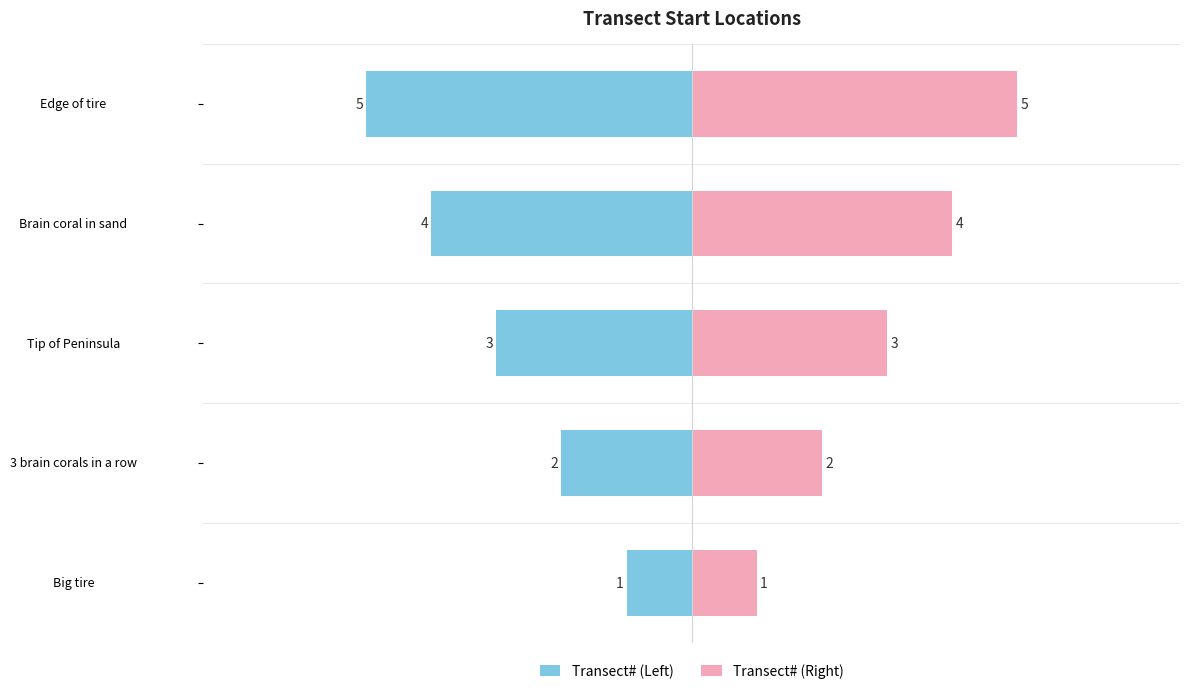

What is the highest value of the Transect# (Left) series?

-1